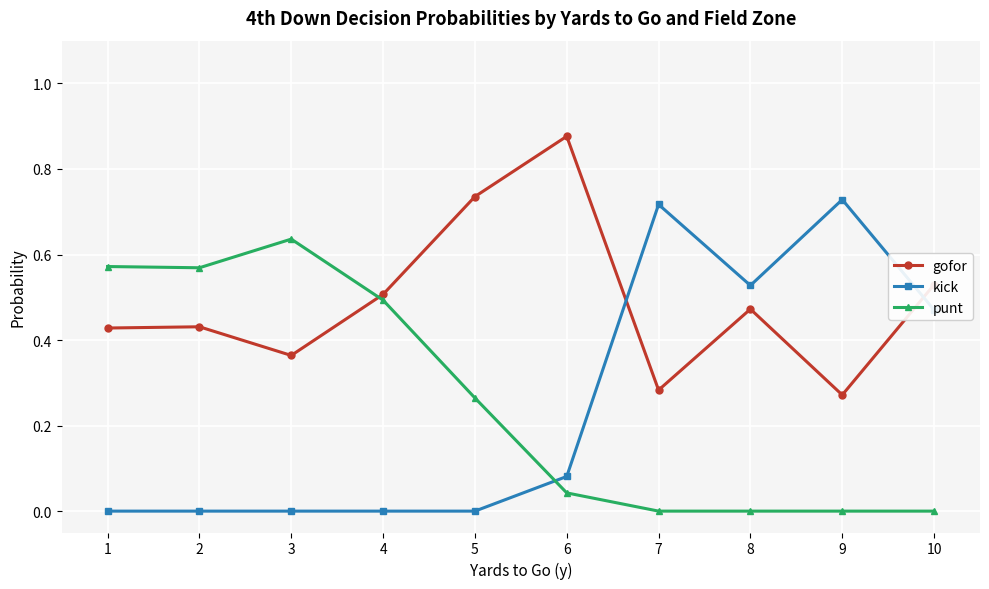

True or false: kick has a value of 0.0 at 2.

True